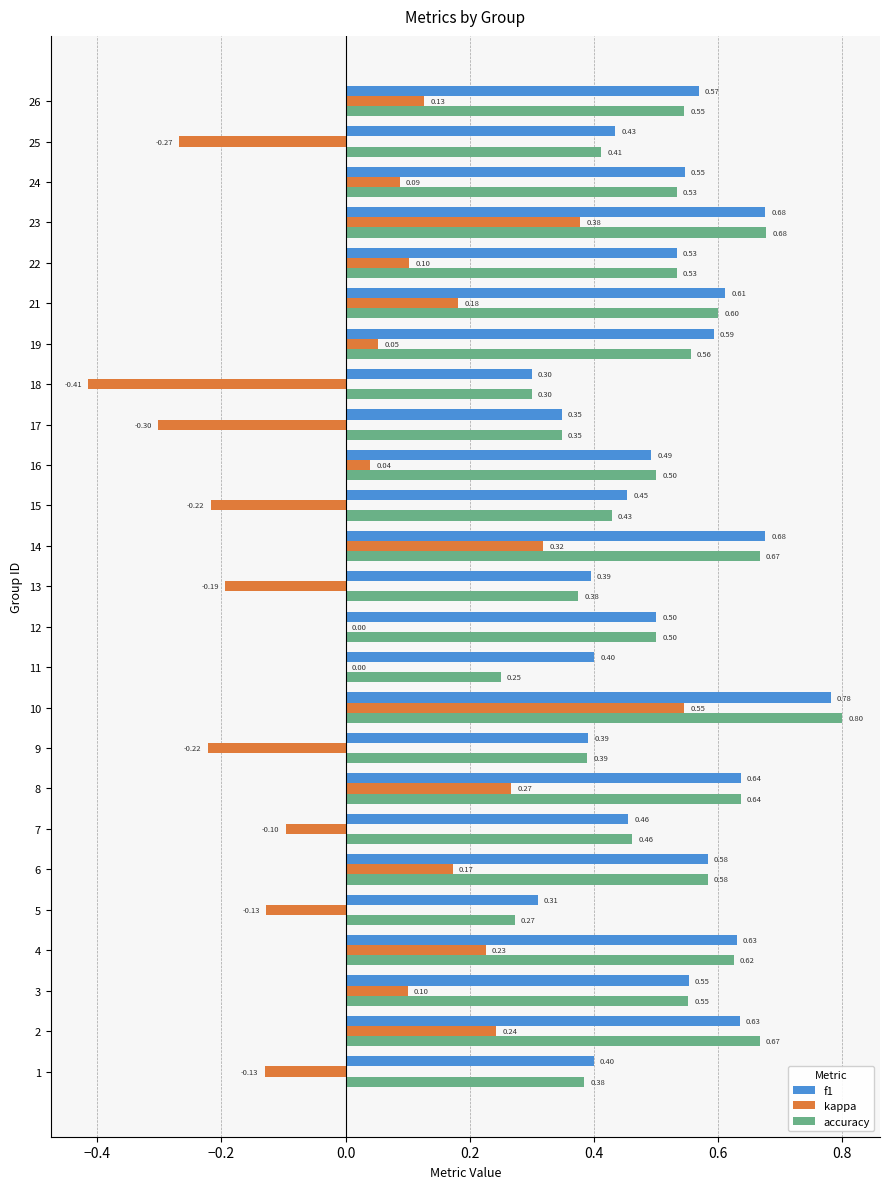

What is the sum of all accuracy values?

12.6